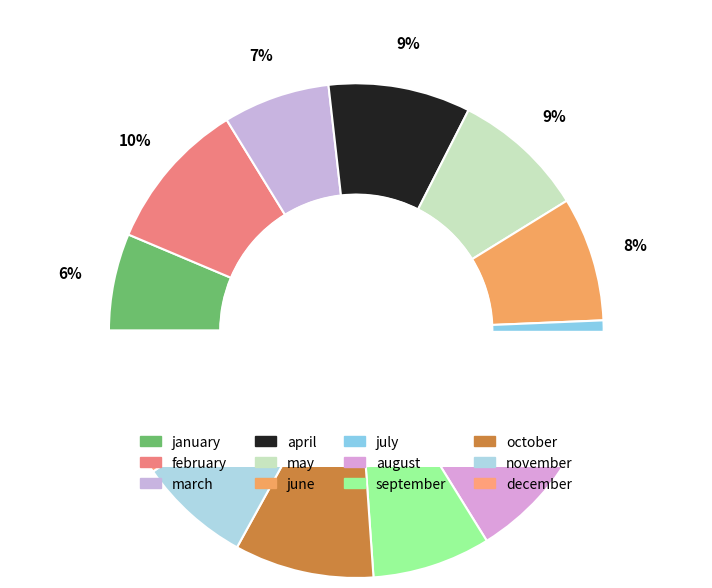

What percentage is the june slice, to the nearest percent?

8%